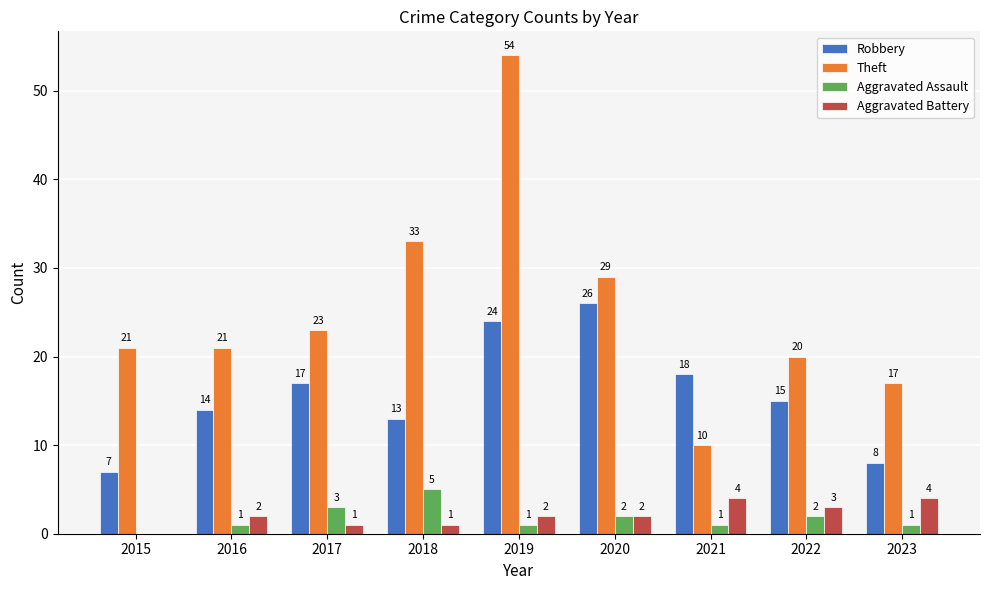

What is the highest value of the Robbery series?

26